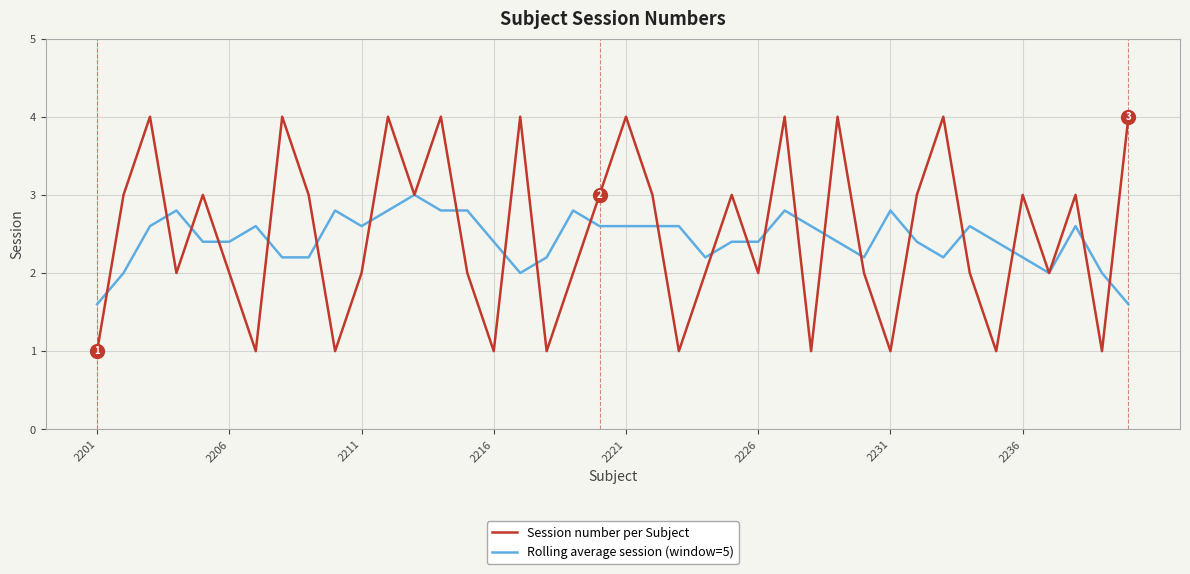

Rank the series by their average value, from highest to lowest.

Session number per Subject, Rolling average session (window=5)